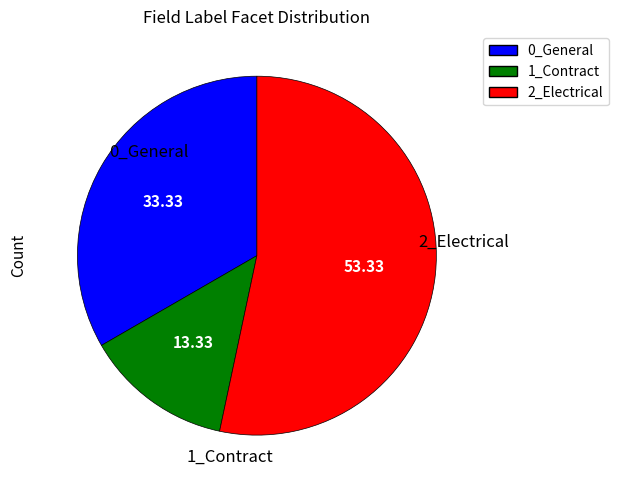

Which has a higher value, 1_Contract or 0_General?

0_General